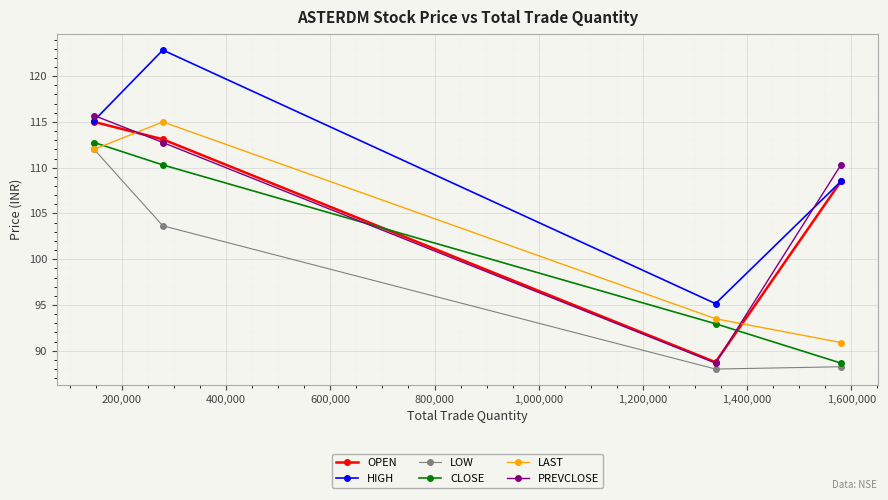

How many interior local peaks does the HIGH series have?

1